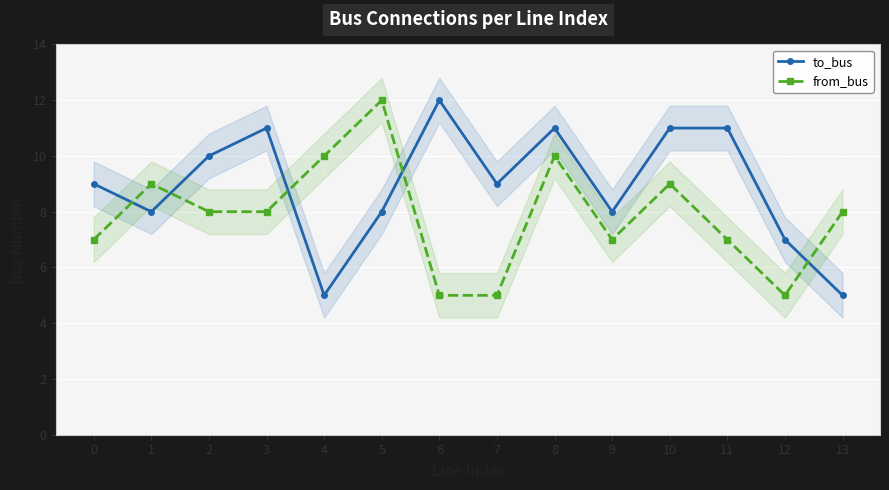

At which label does to_bus first exceed 9?

2